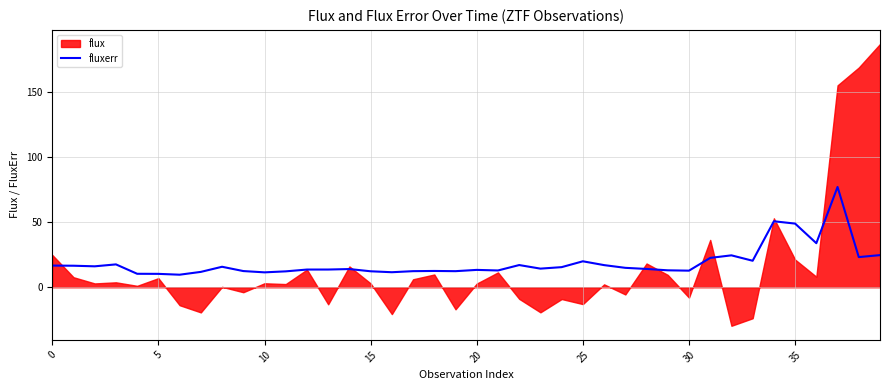

What is the lowest value of the fluxerr series?

9.6